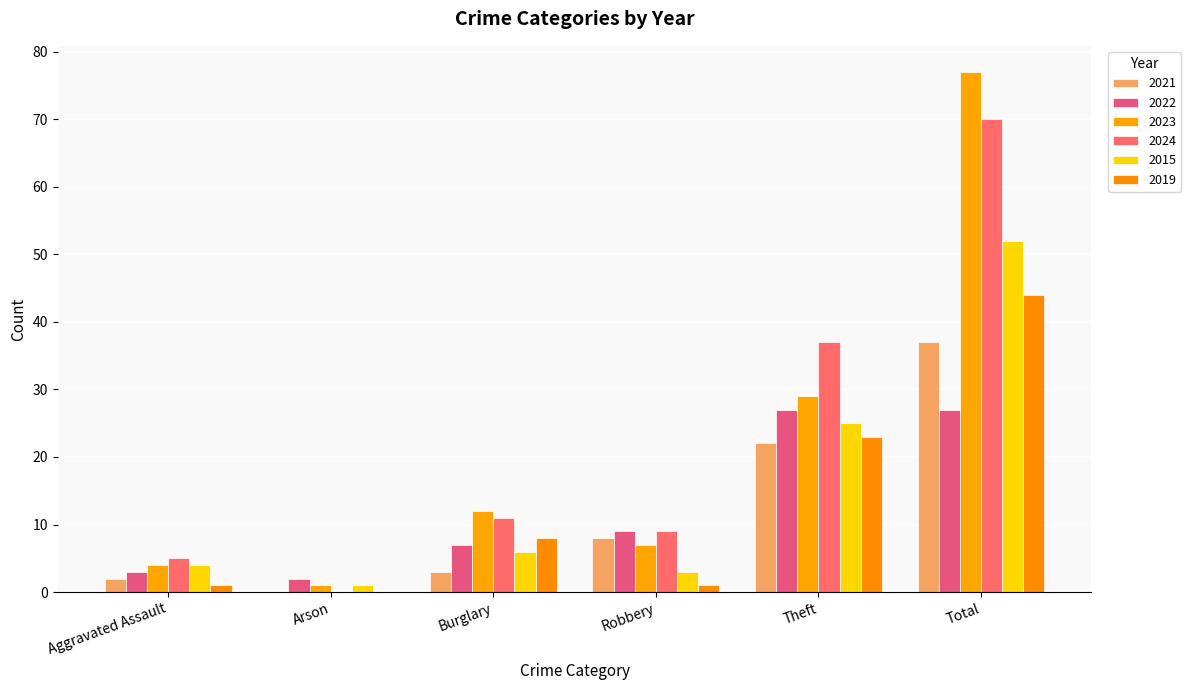

What are all the series names shown in the legend?

2021, 2022, 2023, 2024, 2015, 2019